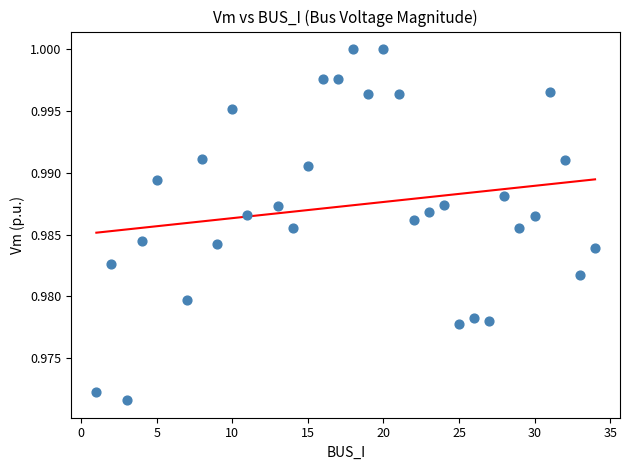

What is the range of X values (max minus min)?

33.0